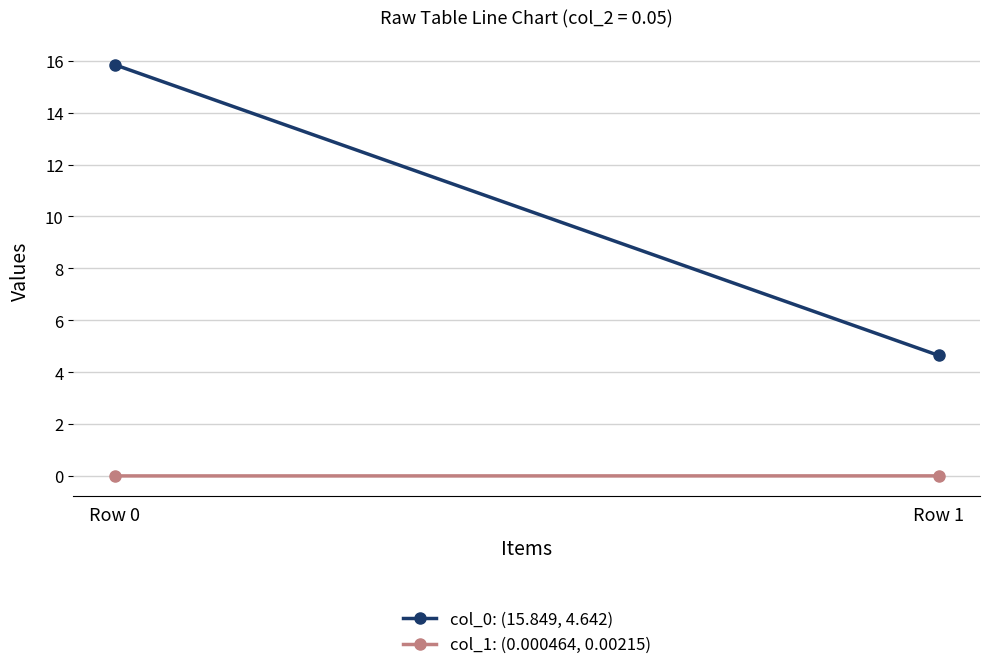

Where is col_1: (0.000464, 0.00215) nearest to the value 0?

Row 0